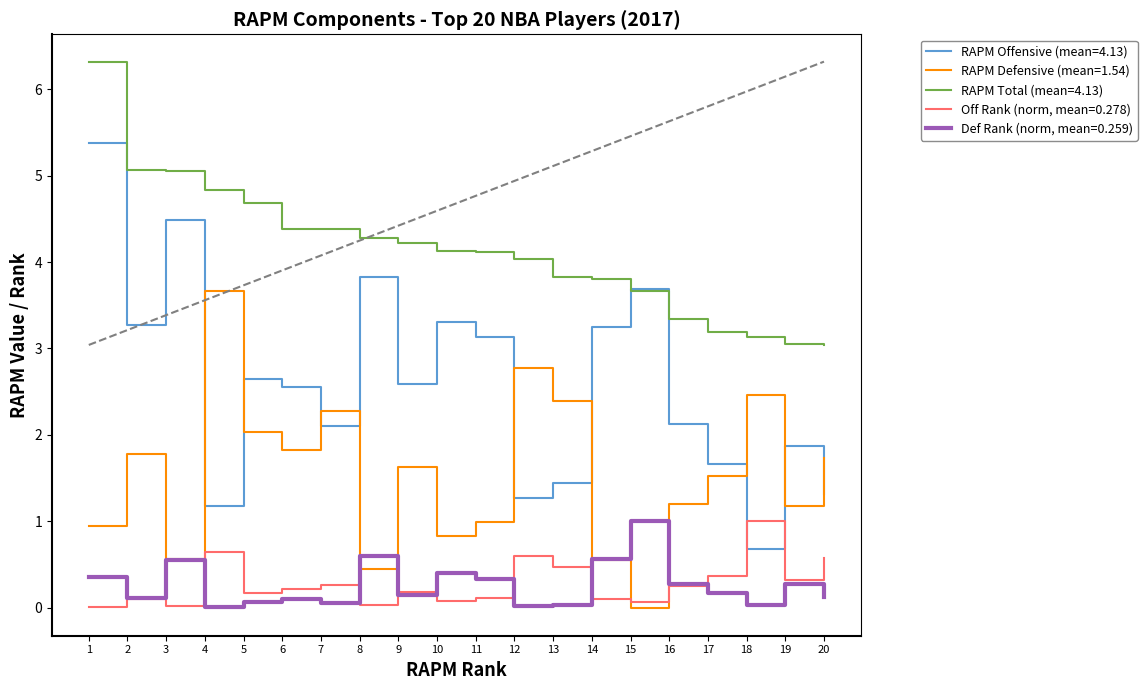

True or false: RAPM Total (mean=4.13) and RAPM Defensive (mean=1.54) cross at least once.

False